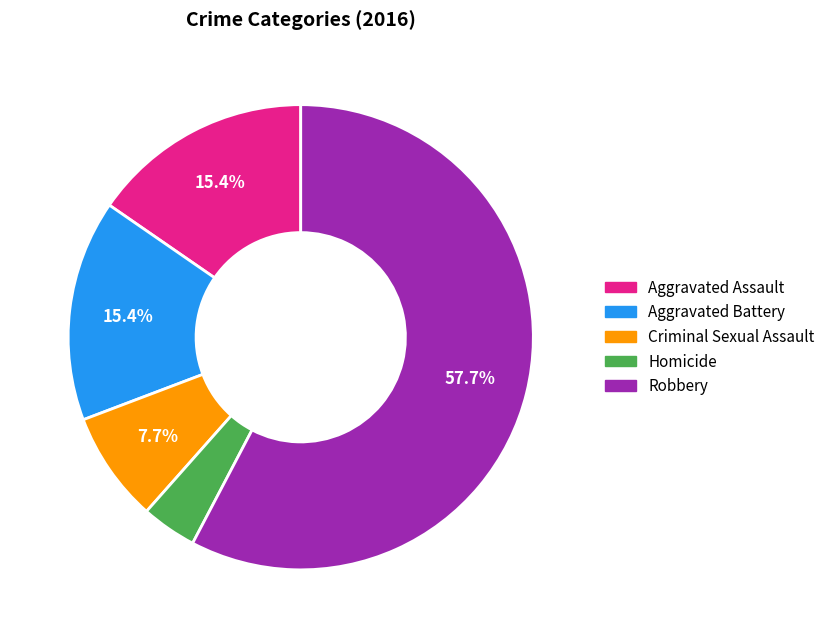

The Robbery slice represents 58% of the pie. True or false?

True